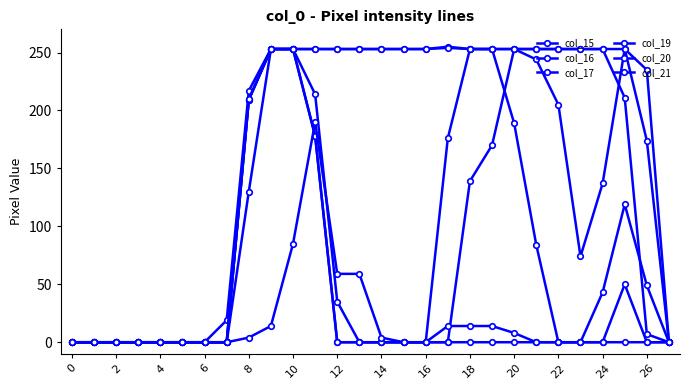

Which series has the largest range (max minus min)?

col_19